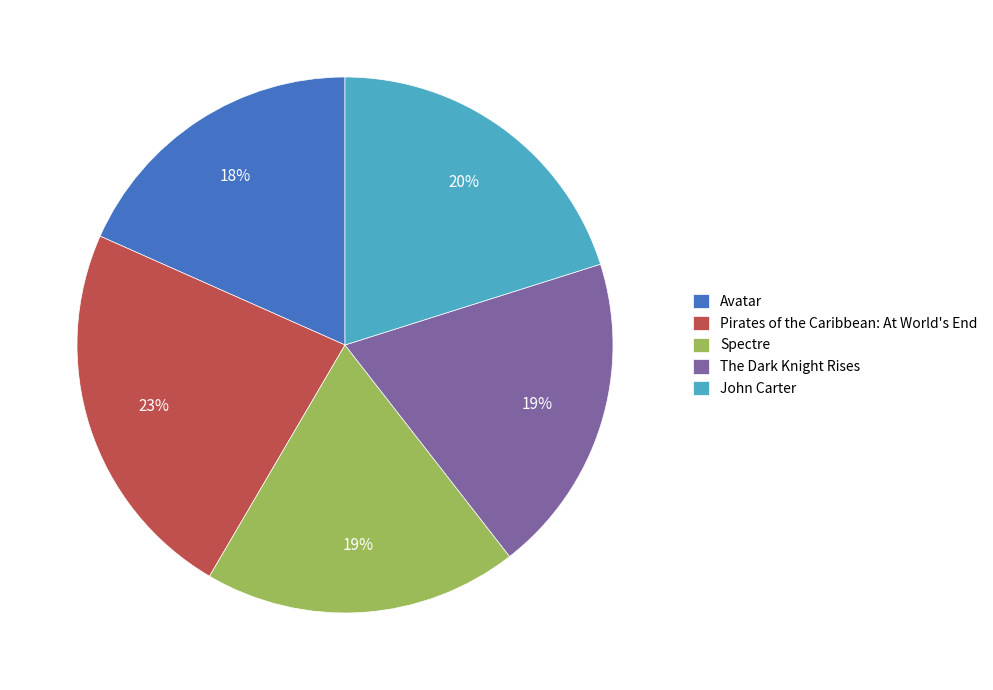

Does any single category account for the majority?

No